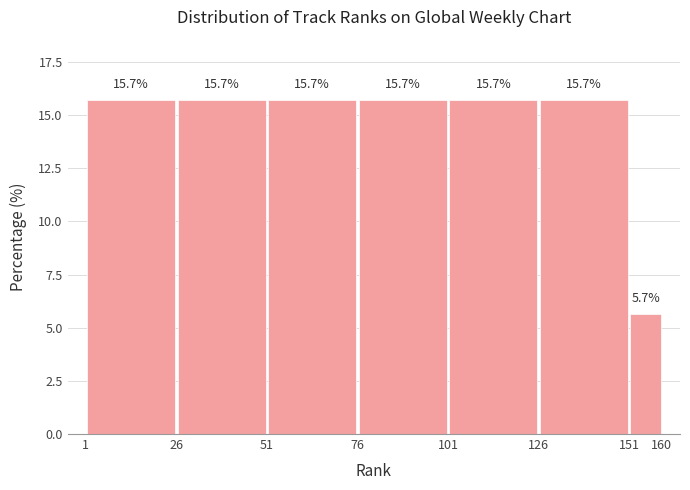

Reading left to right, list every bar in this chart as the range it spans on the x-axis followed by its height.

1 to 26: 15.7
26 to 51: 15.7
51 to 76: 15.7
76 to 101: 15.7
101 to 126: 15.7
126 to 151: 15.7
151 to 160: 5.7